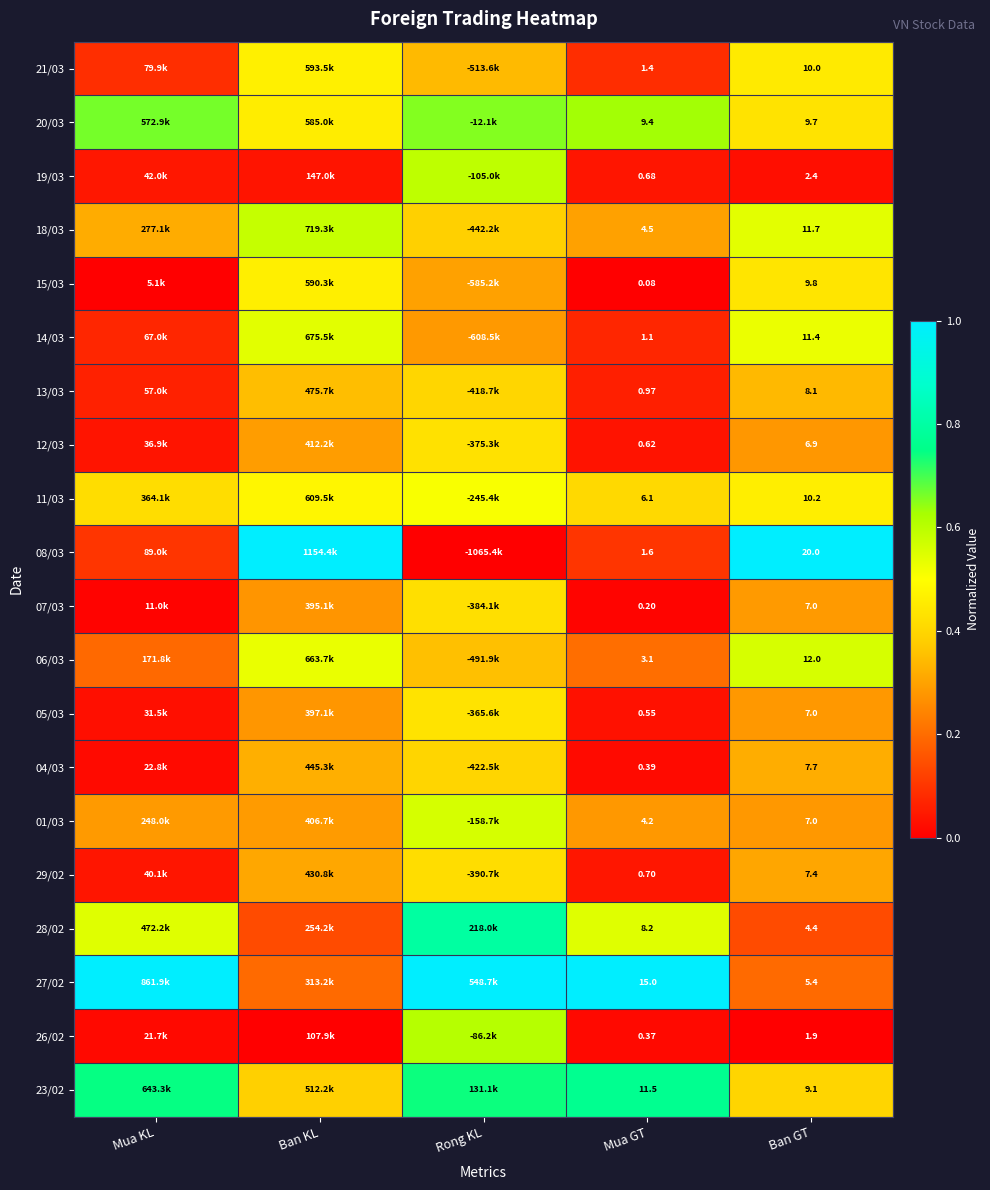

At how many categories does at least one series exceed 0?

5